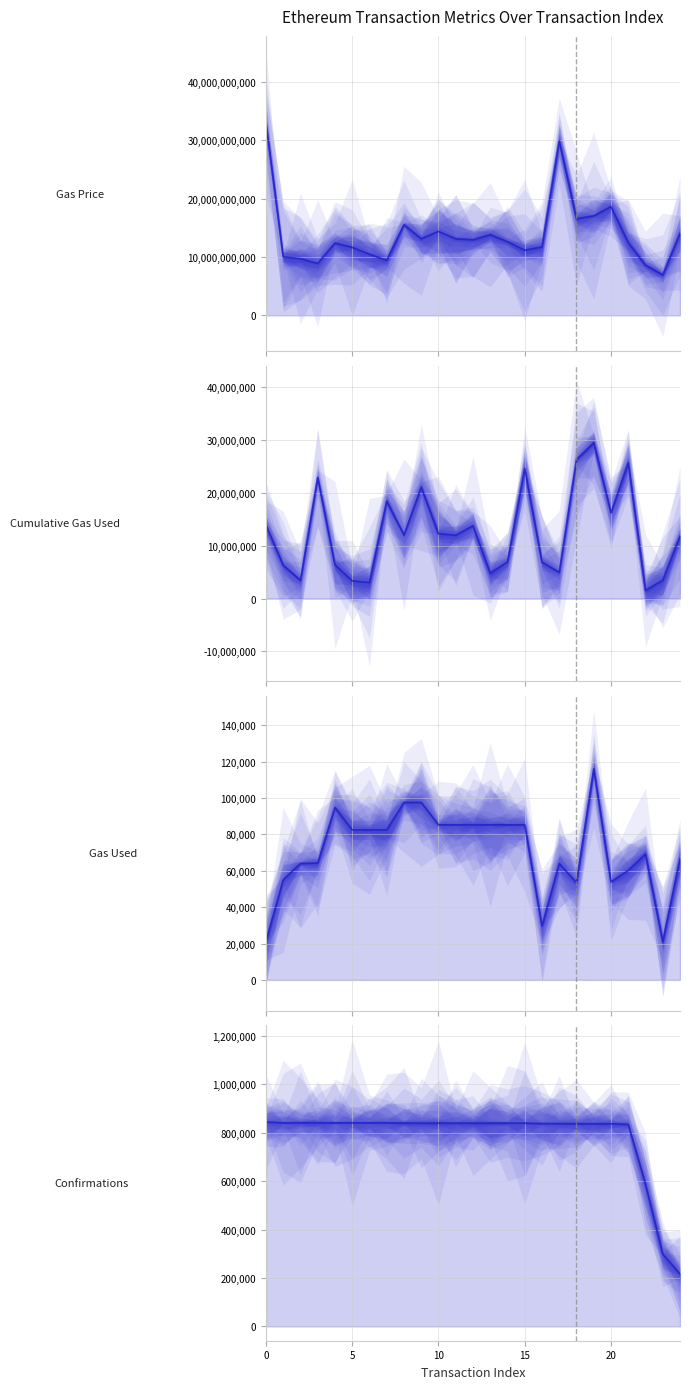

Which has a higher value, 16 or 6?

16